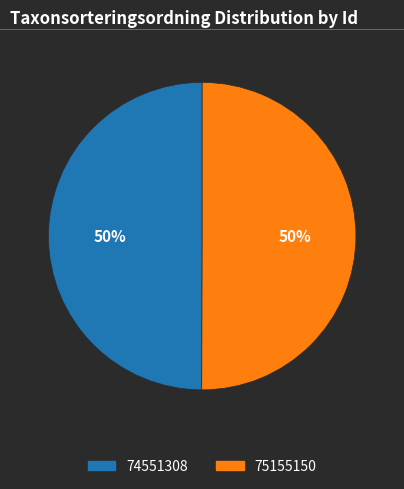

Approximately how many times larger is the value at 74551308 compared to 75155150?

1.0